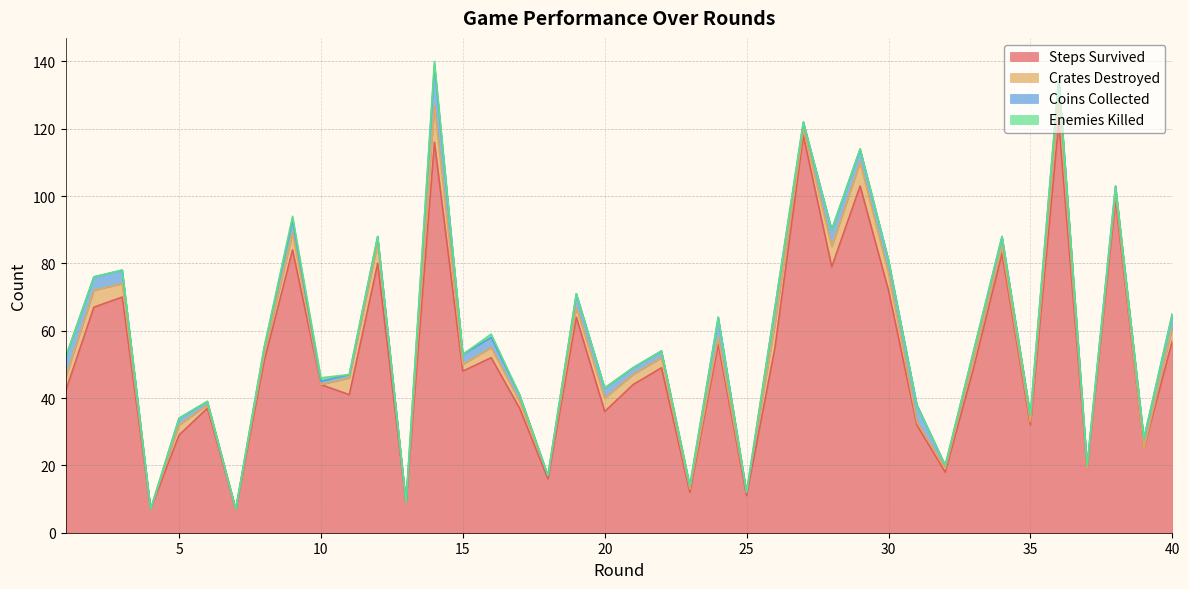

After their last crossing, which series has the higher values: Enemies Killed or Crates Destroyed?

Crates Destroyed